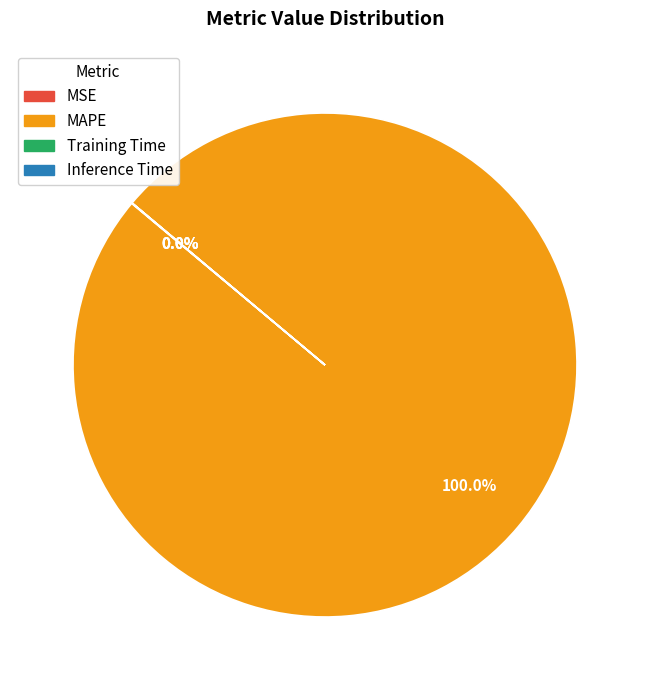

Is there a majority slice in this chart?

Yes